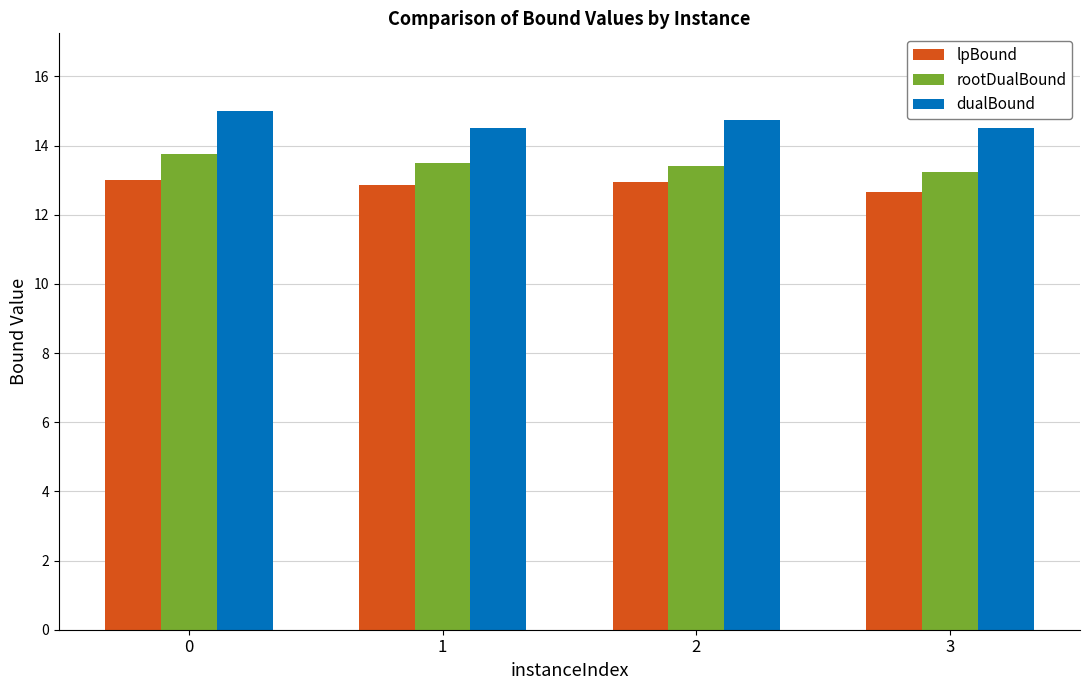

How many distinct data groups are displayed?

3